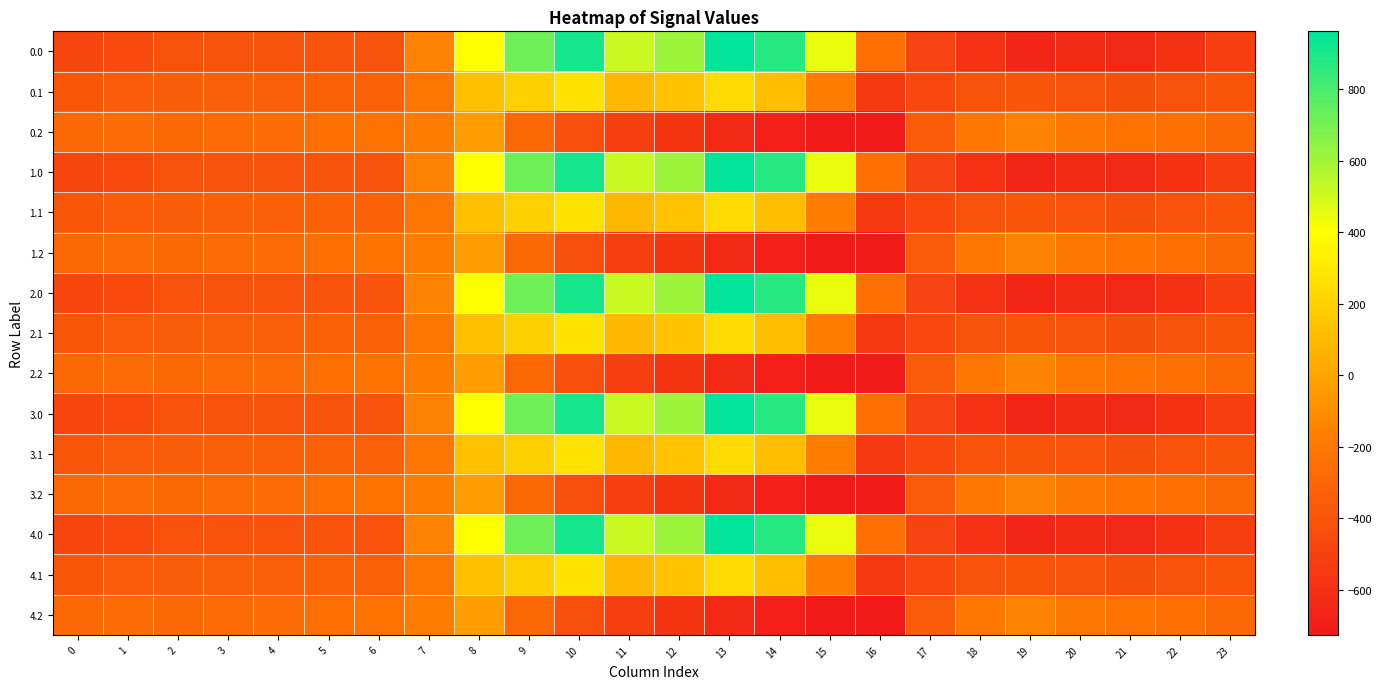

What is the total value across all series at 12?

914.3